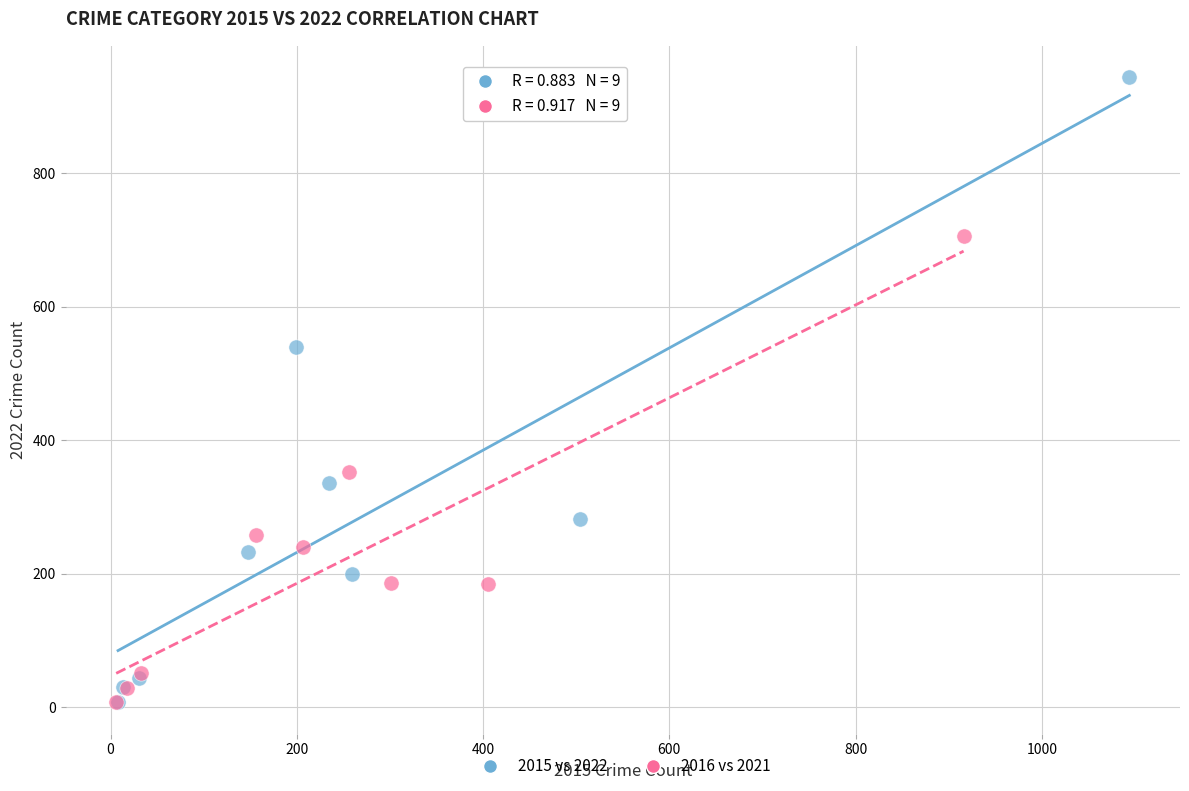

Which series has the widest spread of Y values?

2015 vs 2022